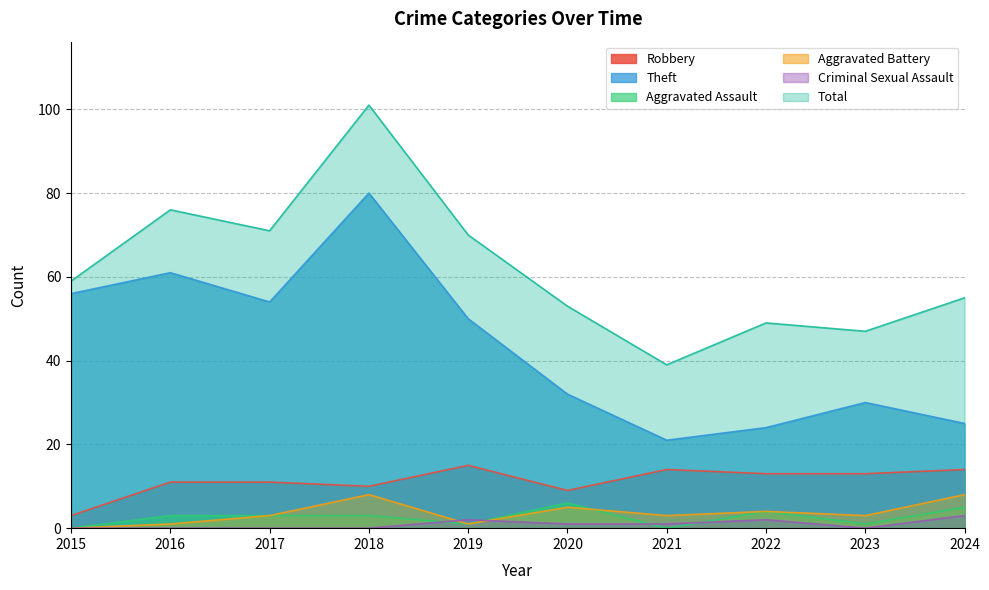

Is the value of Aggravated Battery at 2023 greater than the value of Aggravated Assault at 2024?

No